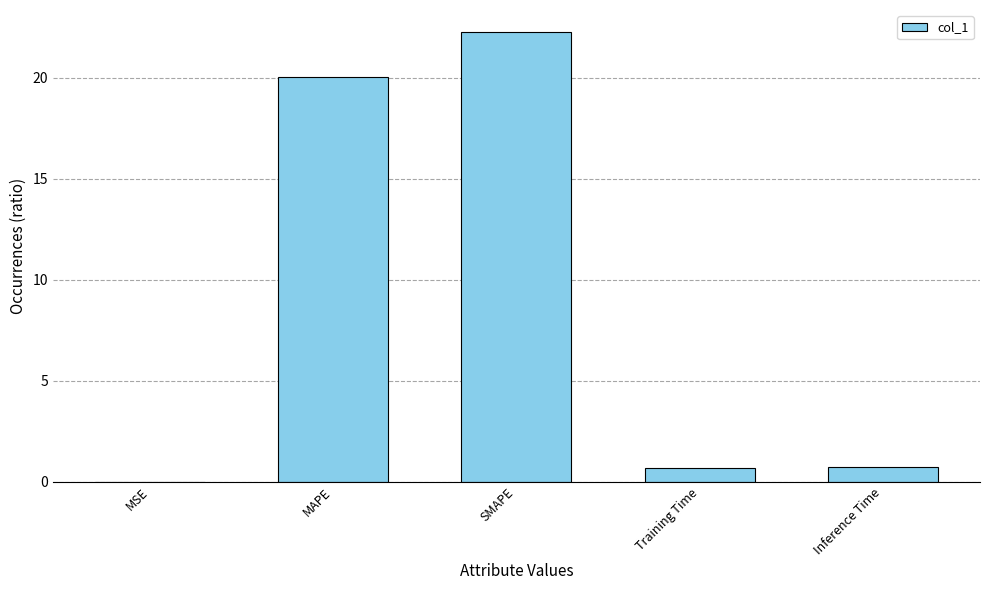

What is the sum of all values?

43.7